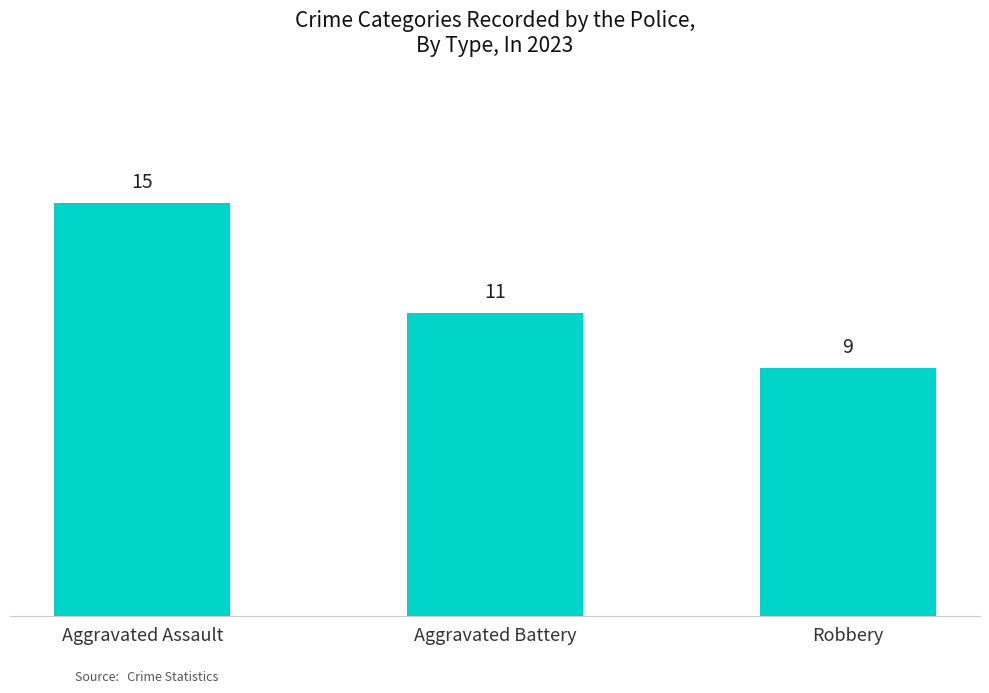

Which category has the highest value across all series?

Aggravated Assault